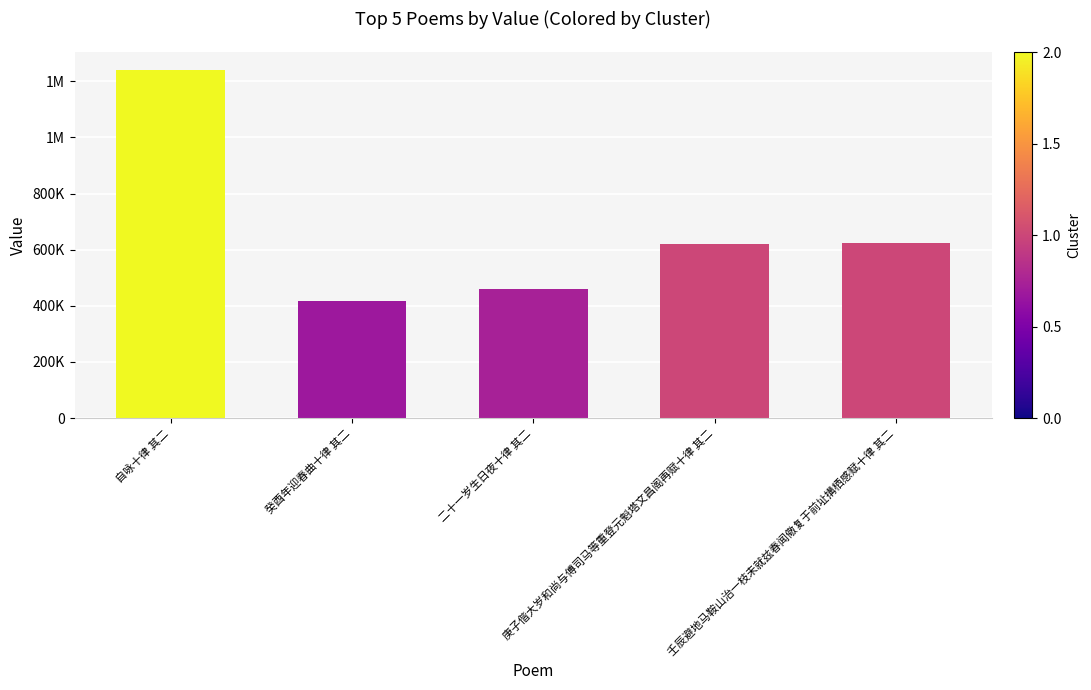

Are the bars horizontal?

No